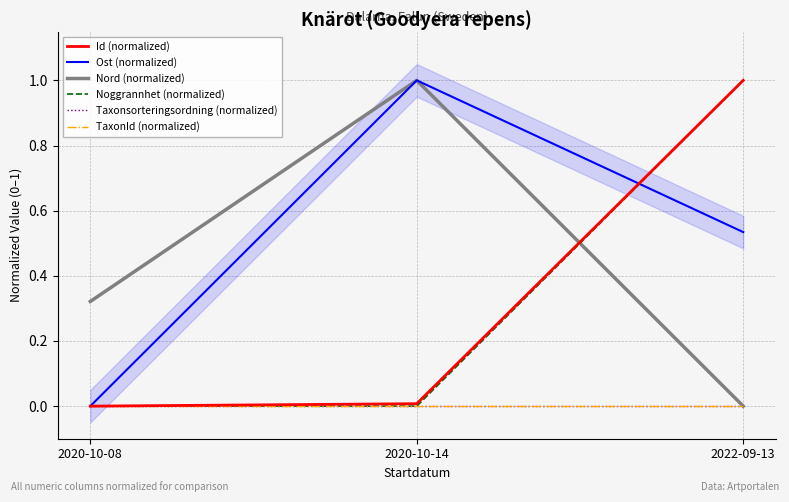

What value does the Noggrannhet (normalized) series have at 2022-09-13?

1.0